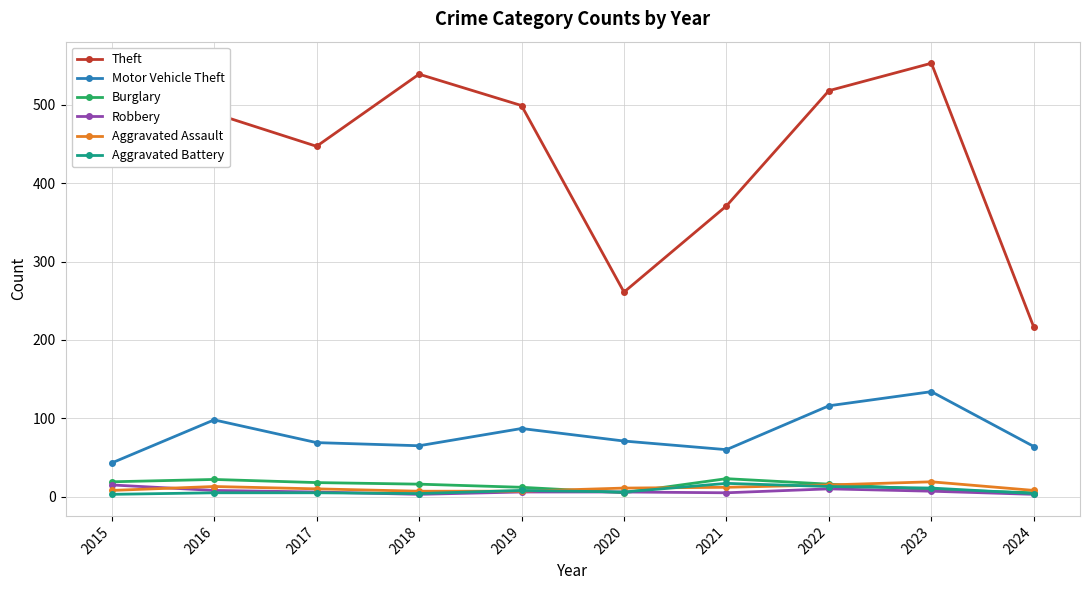

Does the chart have visible grid lines?

Yes